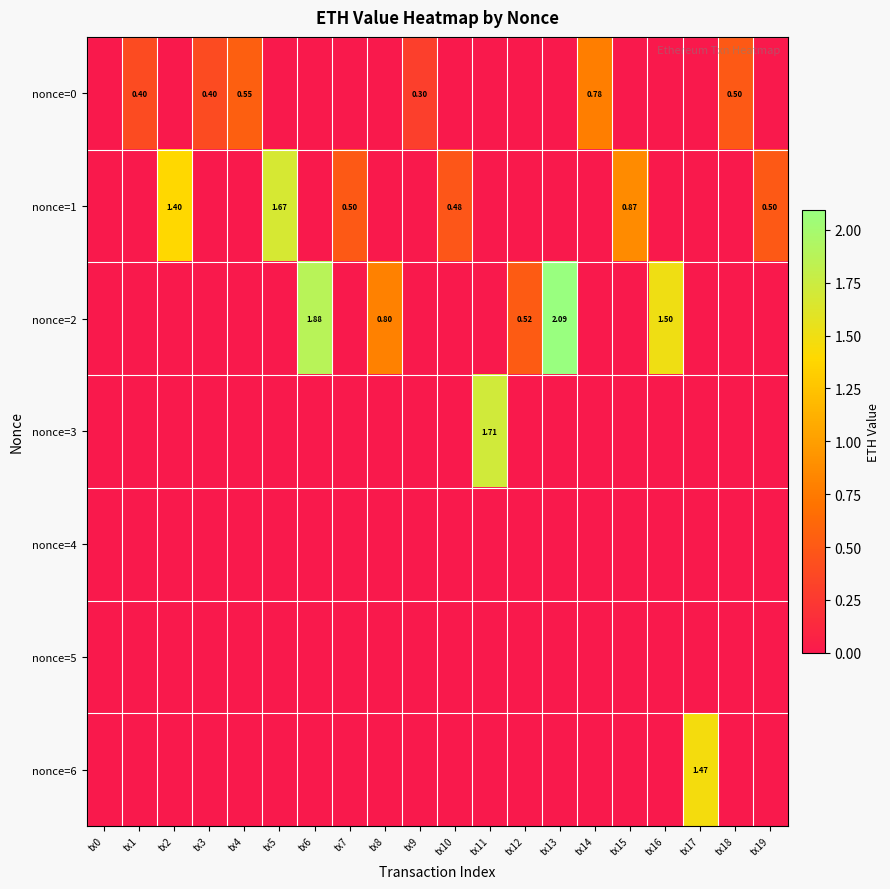

The value of nonce=6 at tx5 is 0.0. True or false?

True